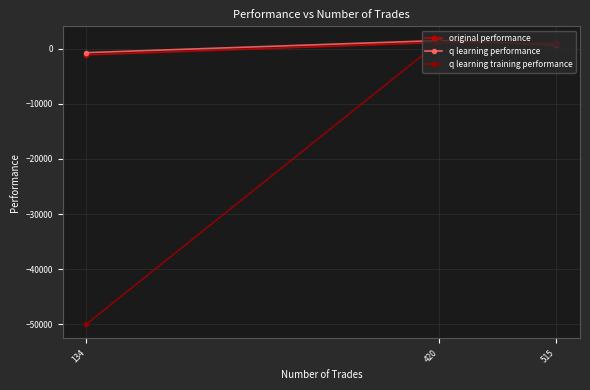

Where is q learning performance nearest to the value 398?

515